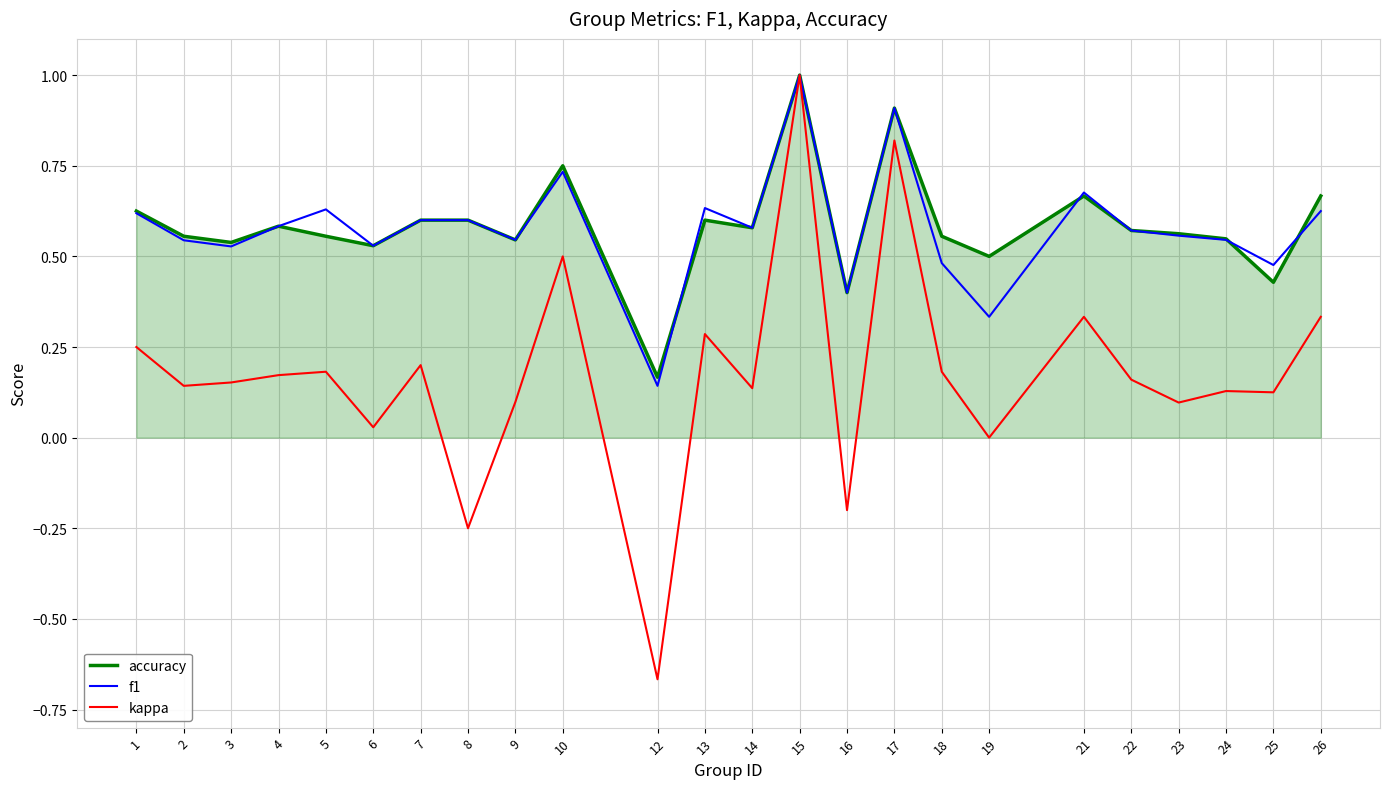

What is the total value across all series at 14?

1.3